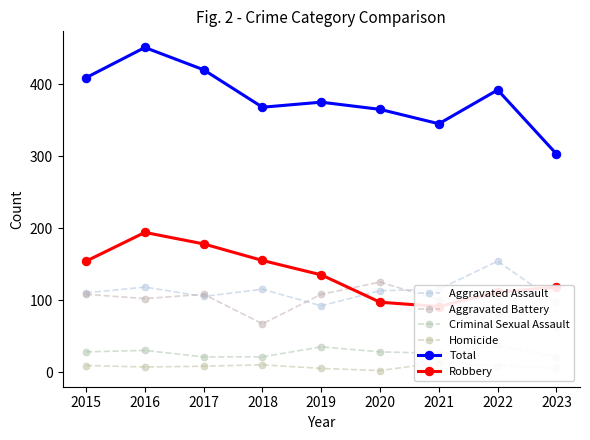

What is the spread (max minus min) of values at 2021?

332